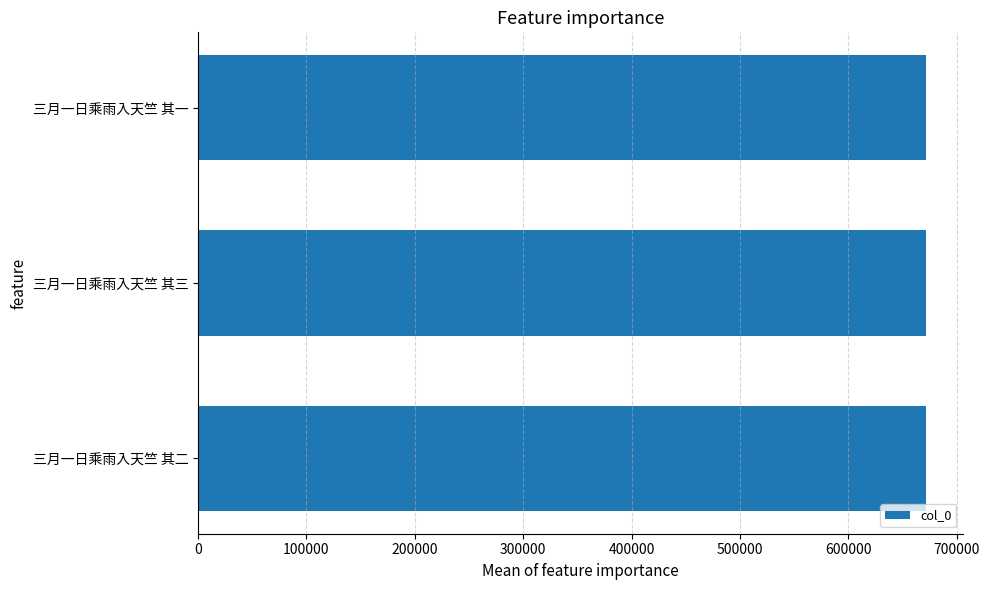

Approximately how many times larger is the value at 三月一日乘雨入天竺 其二 compared to 三月一日乘雨入天竺 其一?

1.0